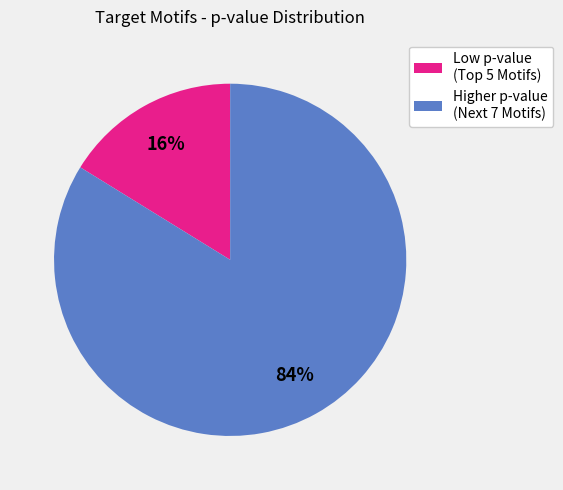

Rank the categories by value from highest to lowest.

Higher p-value (Next 7 Motifs), Low p-value (Top 5 Motifs)